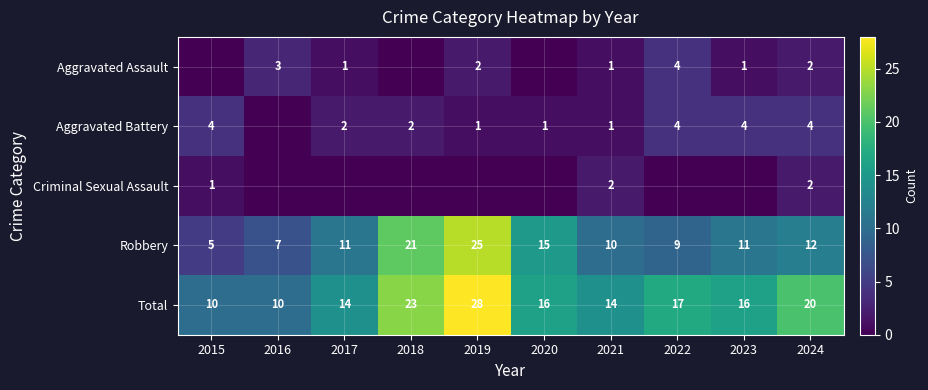

What is the total value across all series at 2022?

34